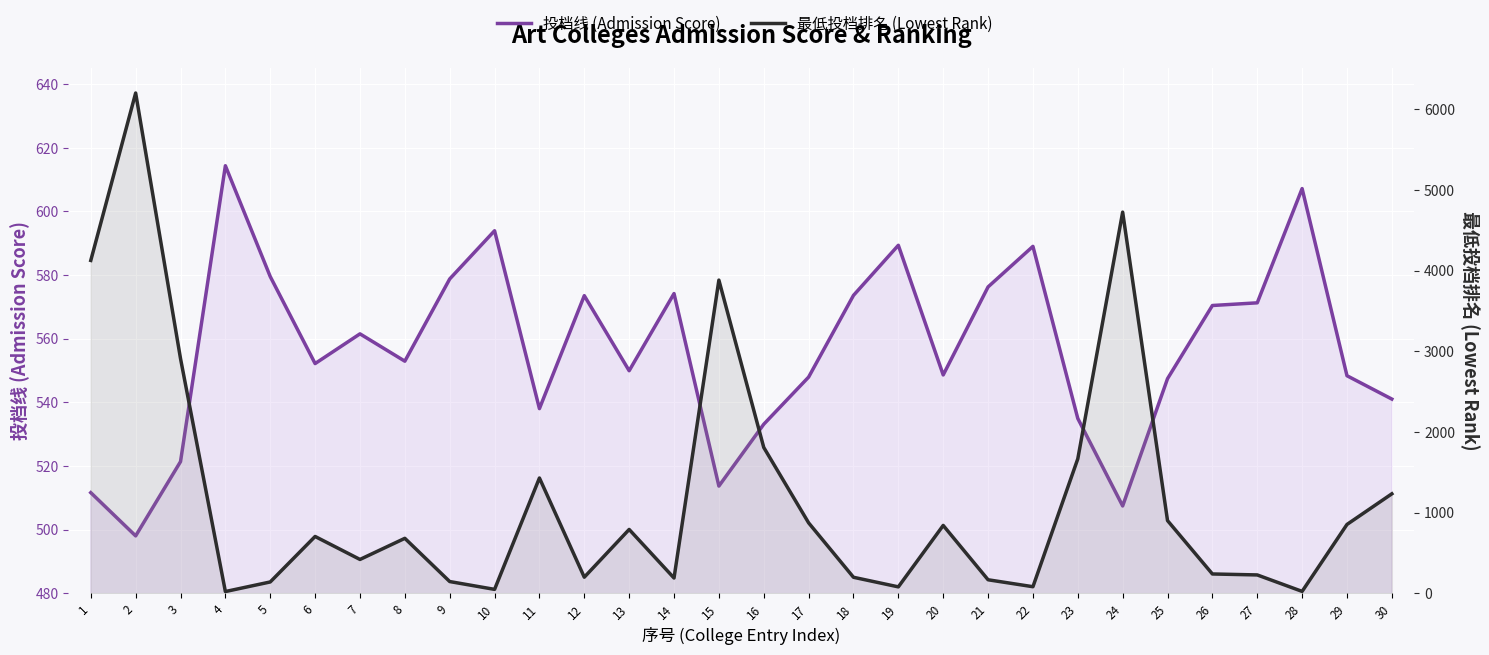

At which label does 最低投档排名 (Lowest Rank) first exceed 703?

1